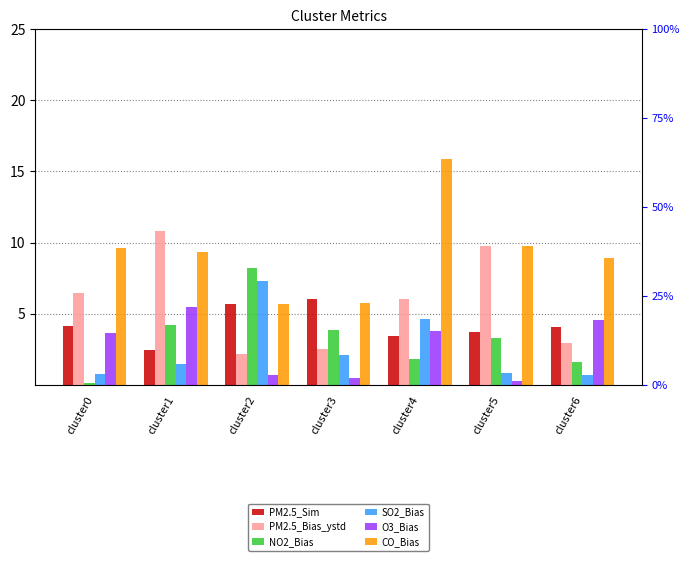

What is the difference between the maximum and second lowest values in the NO2_Bias series?

6.6